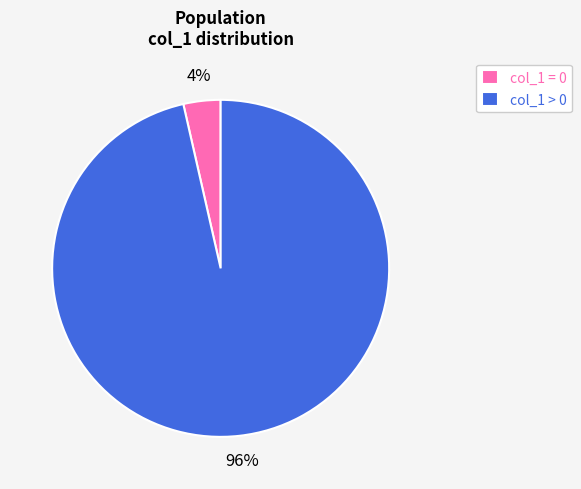

Is it true that col_1 > 0 is 96% of the pie?

True